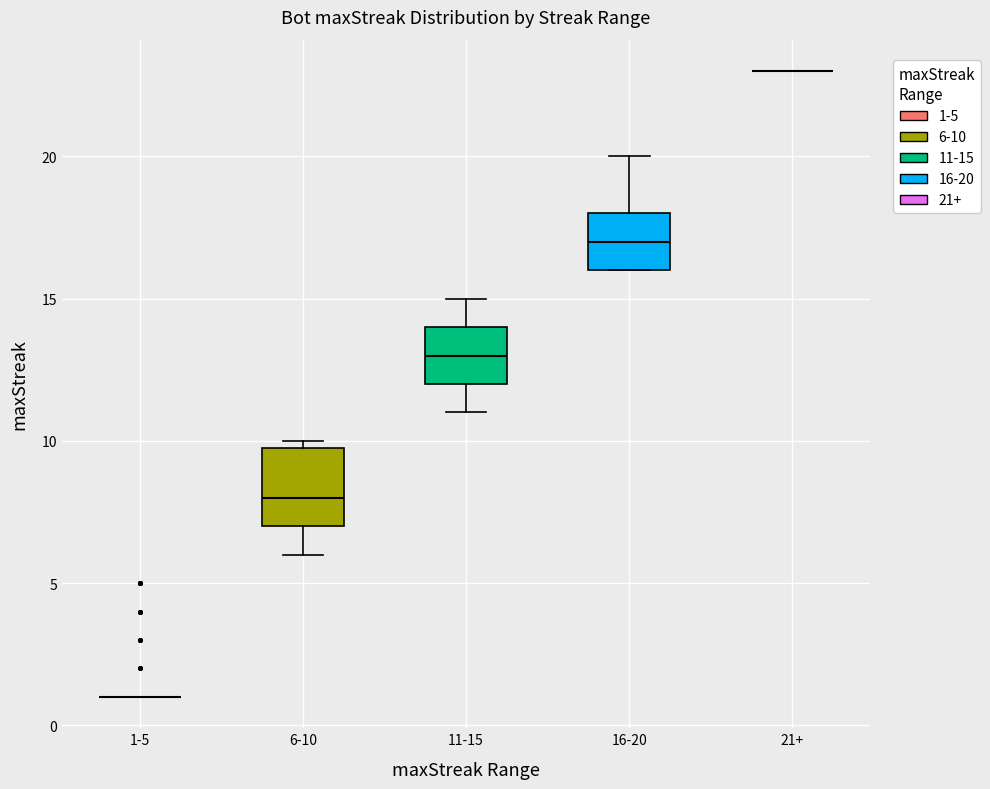

Comparing the boxes themselves (not the whiskers), which one is the tallest?

6-10